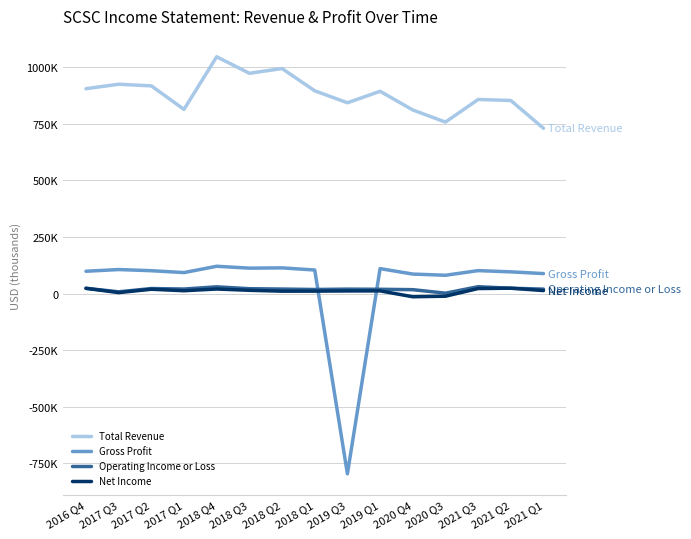

Which has a higher value, 2020 Q3 or 2021 Q1?

2020 Q3